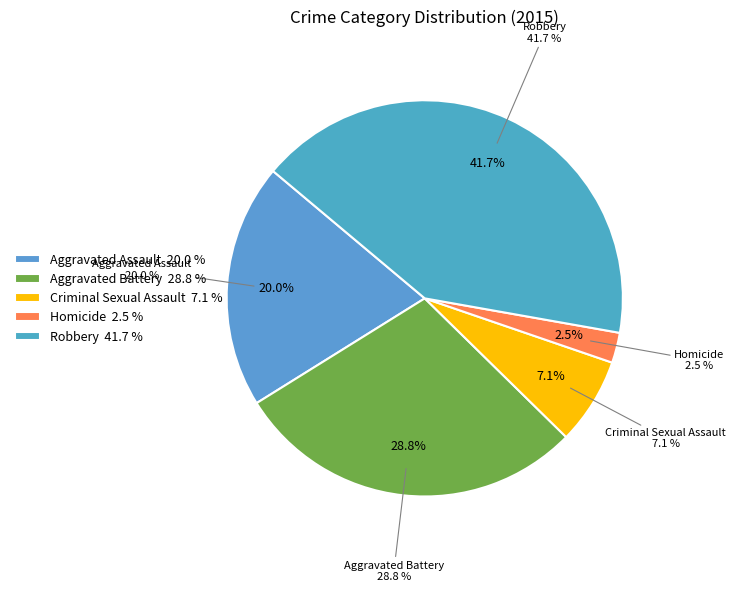

What is the smallest slice in the pie chart?

Homicide